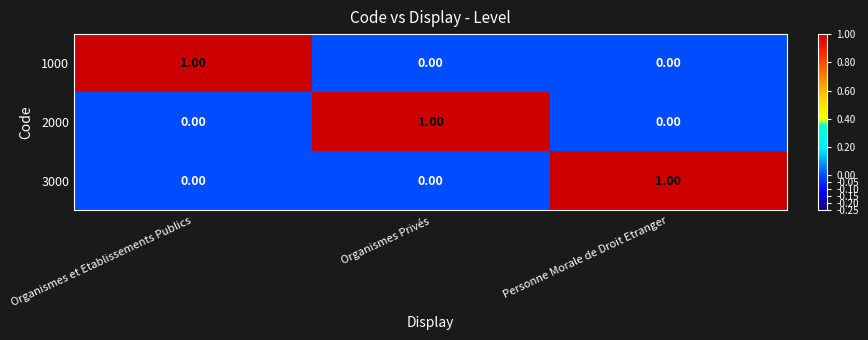

Is the value of 3000 at Organismes Privés greater than the value of 2000 at Organismes Privés?

No